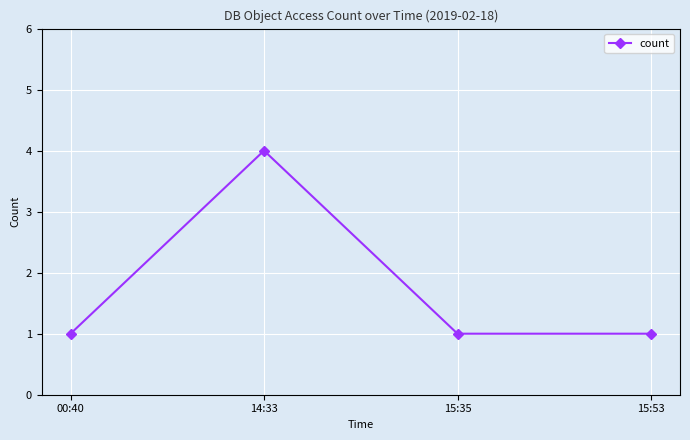

What is the ratio of the value at 15:35 to the value at 00:40?

1.0